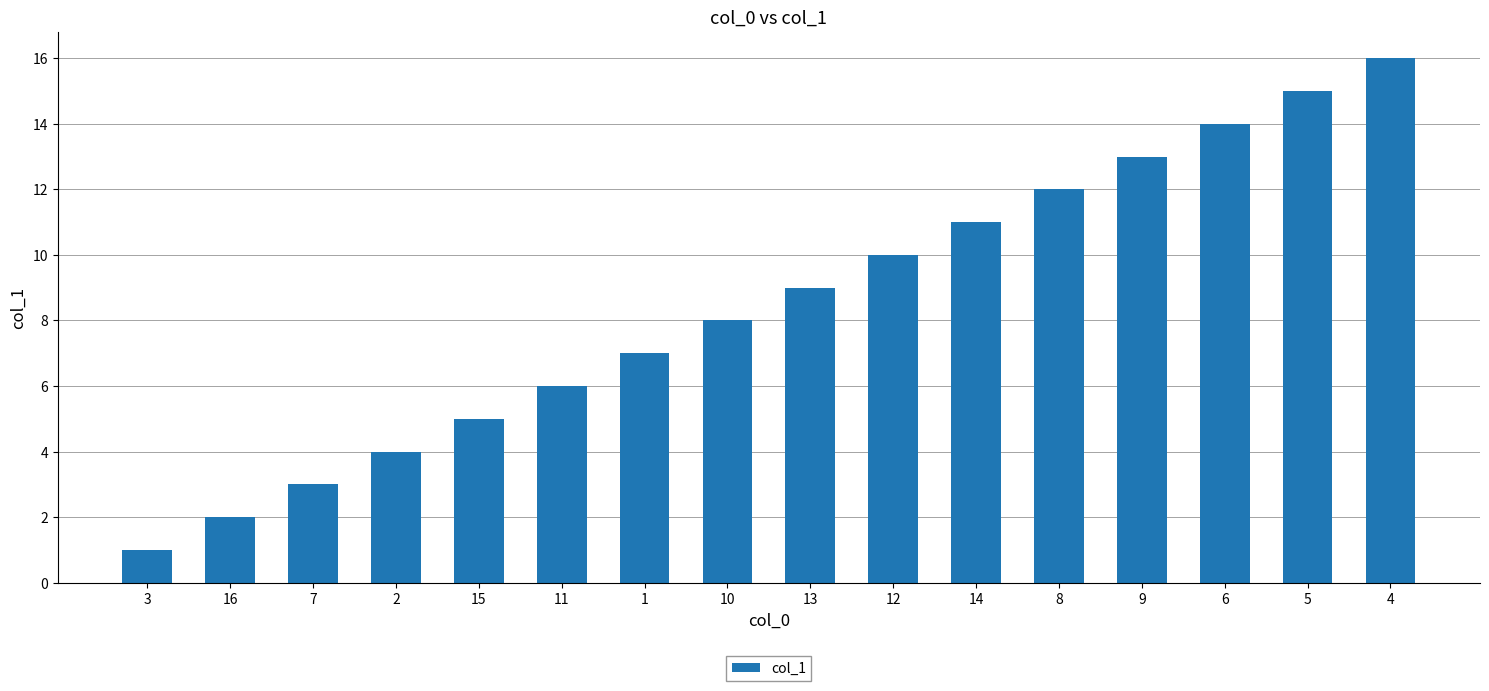

What is the change in value from 16 to 4?

+14